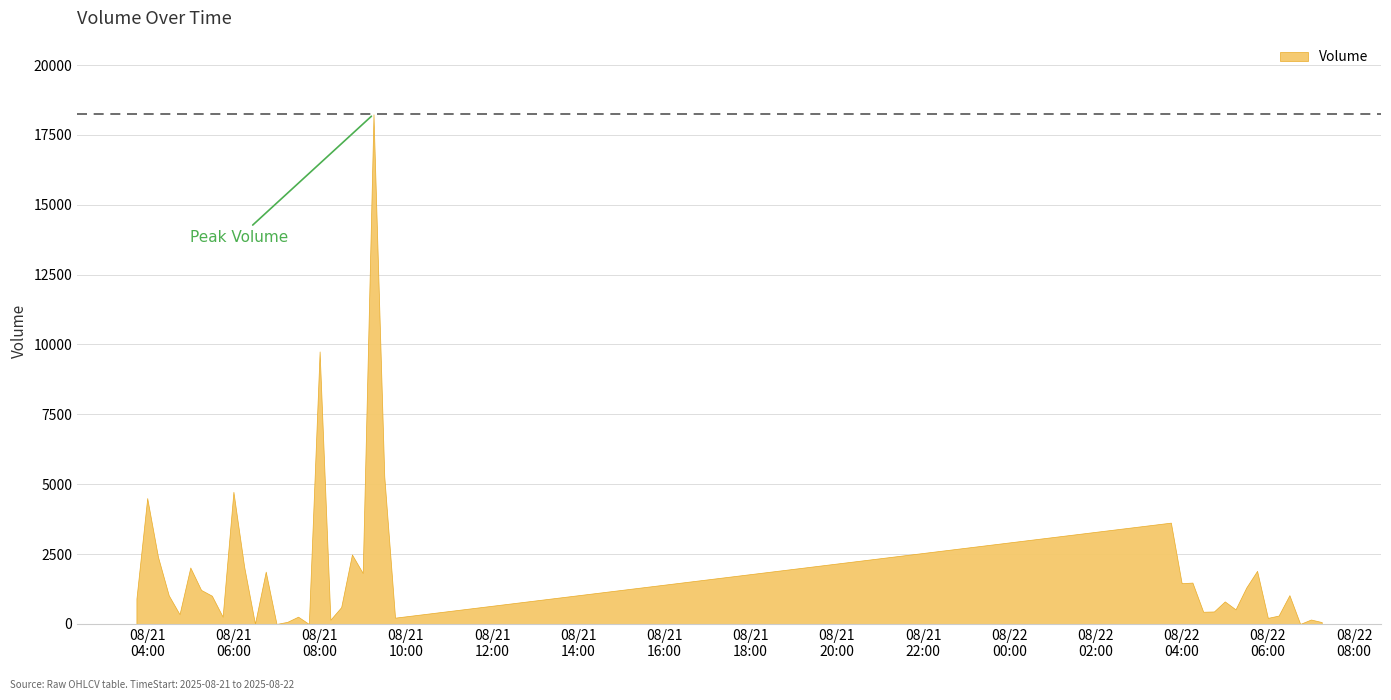

What is the label of the 10th point from the right?

2025-08-22 05:00